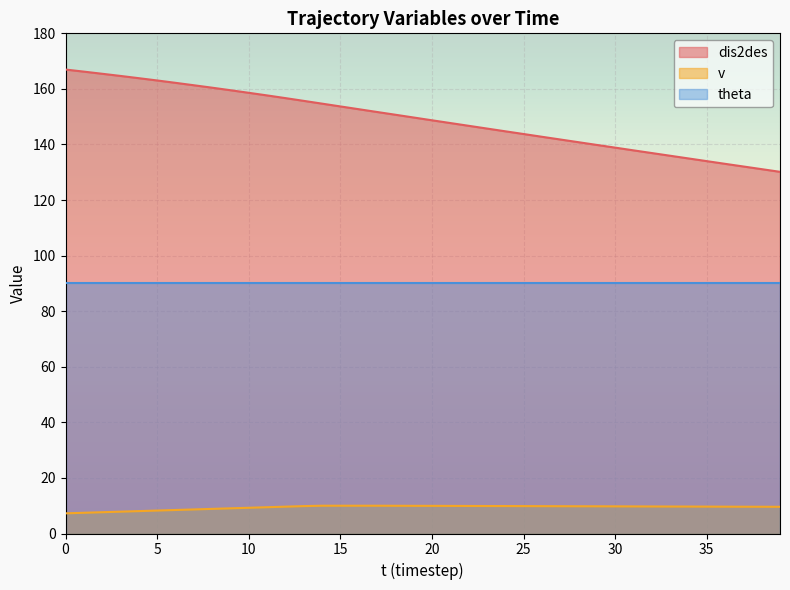

How many values in the v series are below 9?

9